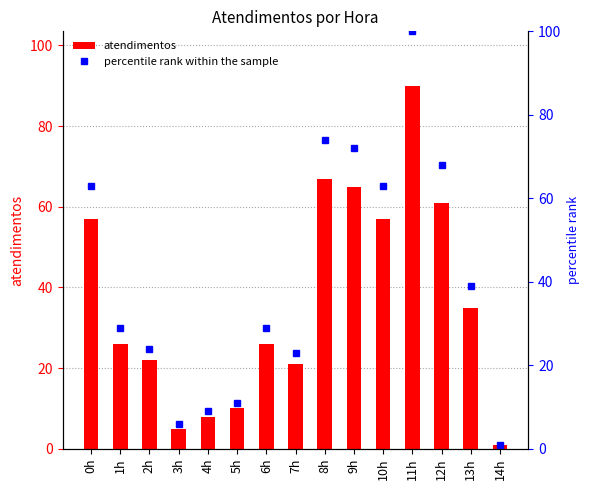

What is the total value across all series at 6h?

55